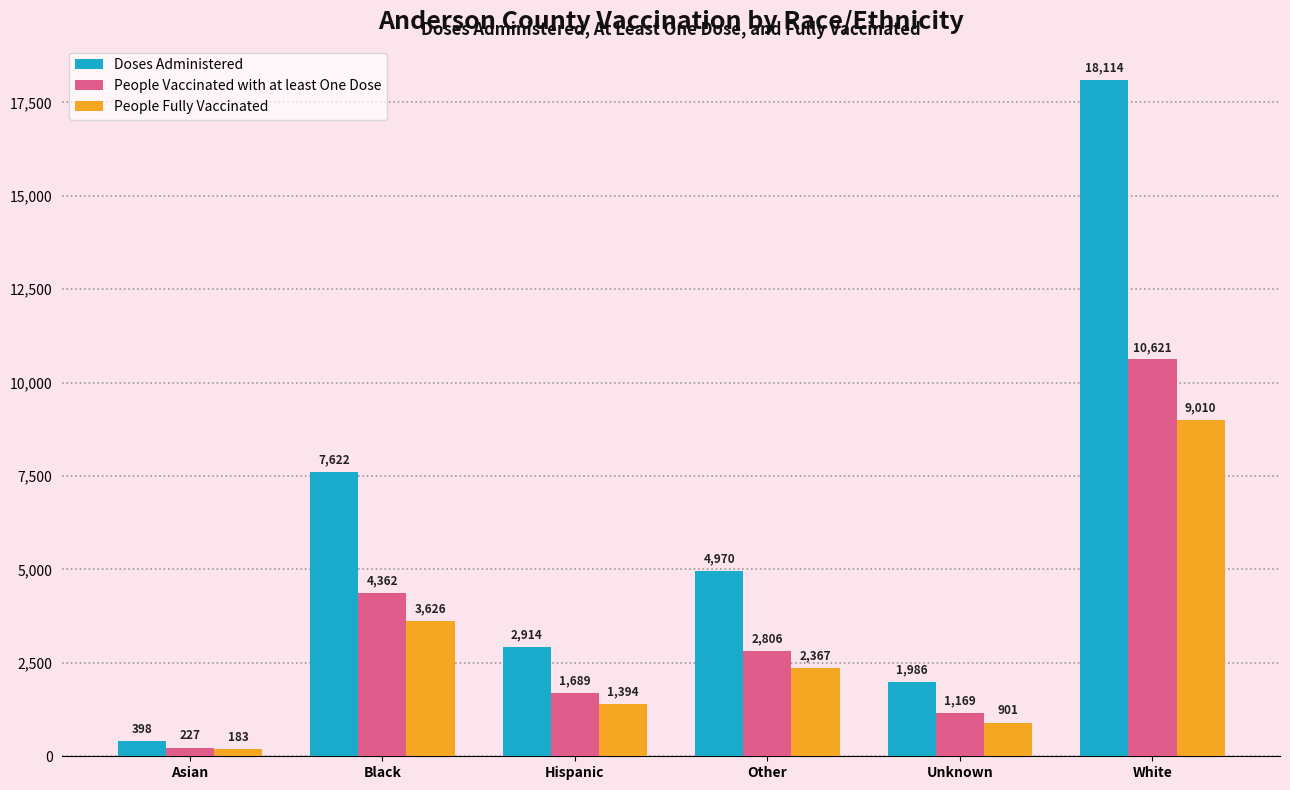

What is the label of the 2nd bar from the right?

Unknown